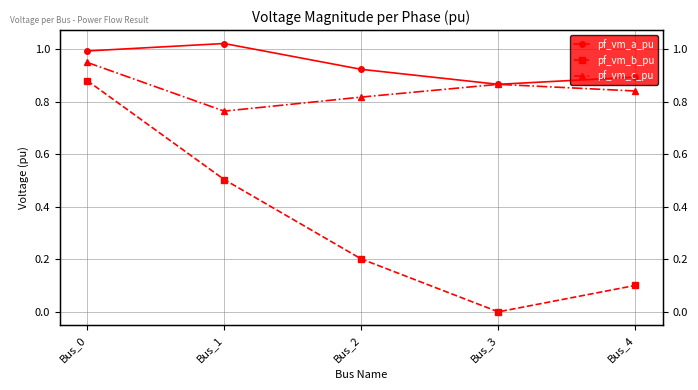

Between Bus_3 and Bus_4, which series saw the biggest shift?

pf_vm_b_pu